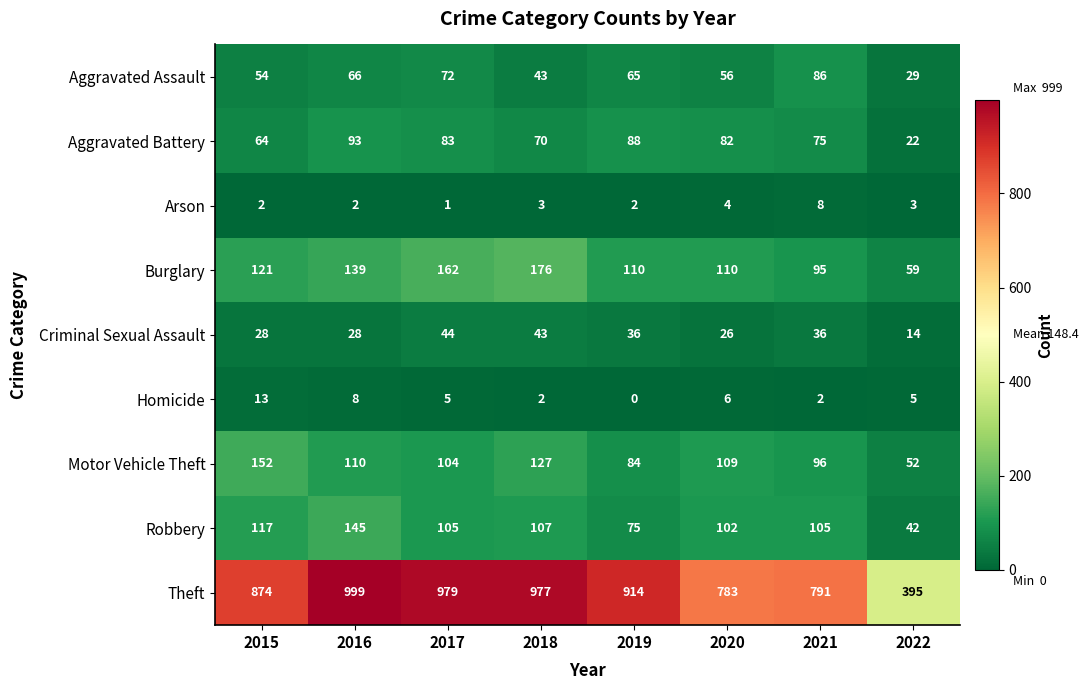

Read the Aggravated Assault value at 2021.

86